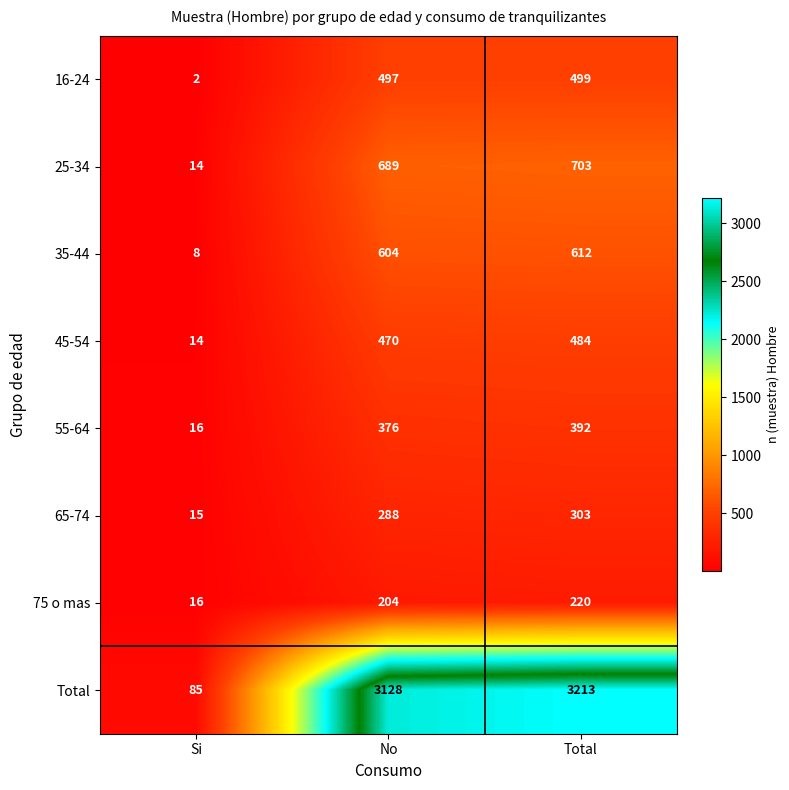

Count the number of data series in this chart.

8